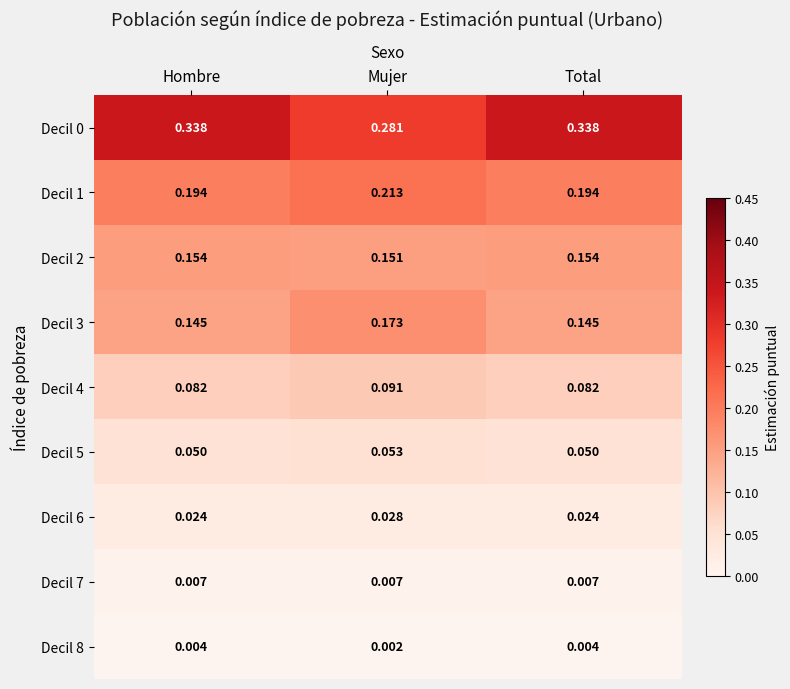

Which category has the lowest value across all series?

Mujer